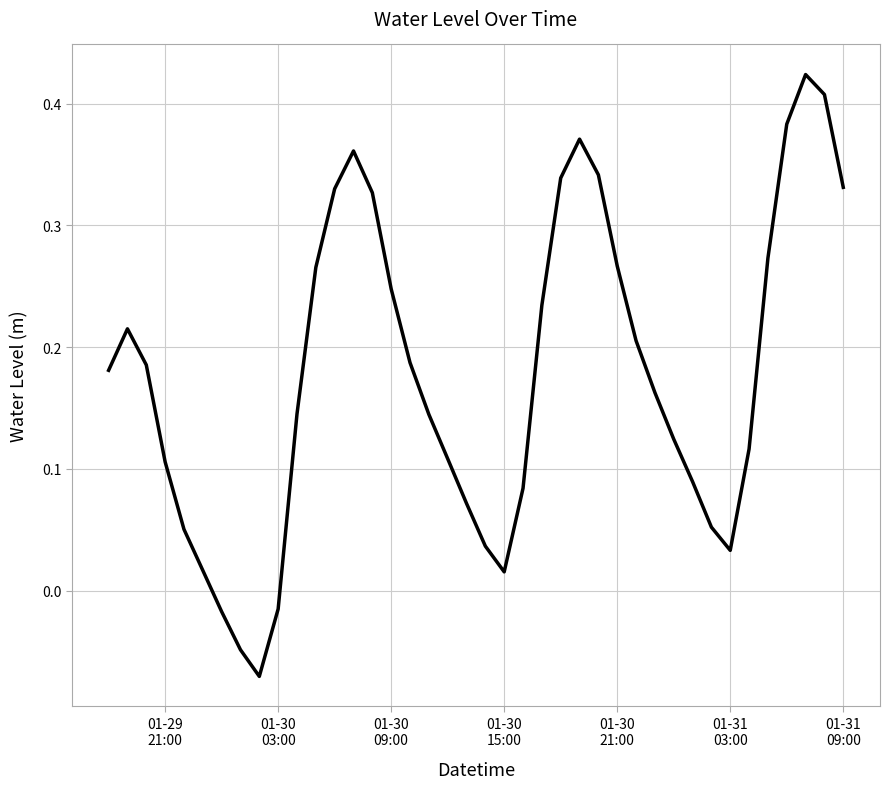

What is the difference between the maximum and minimum values?

0.5